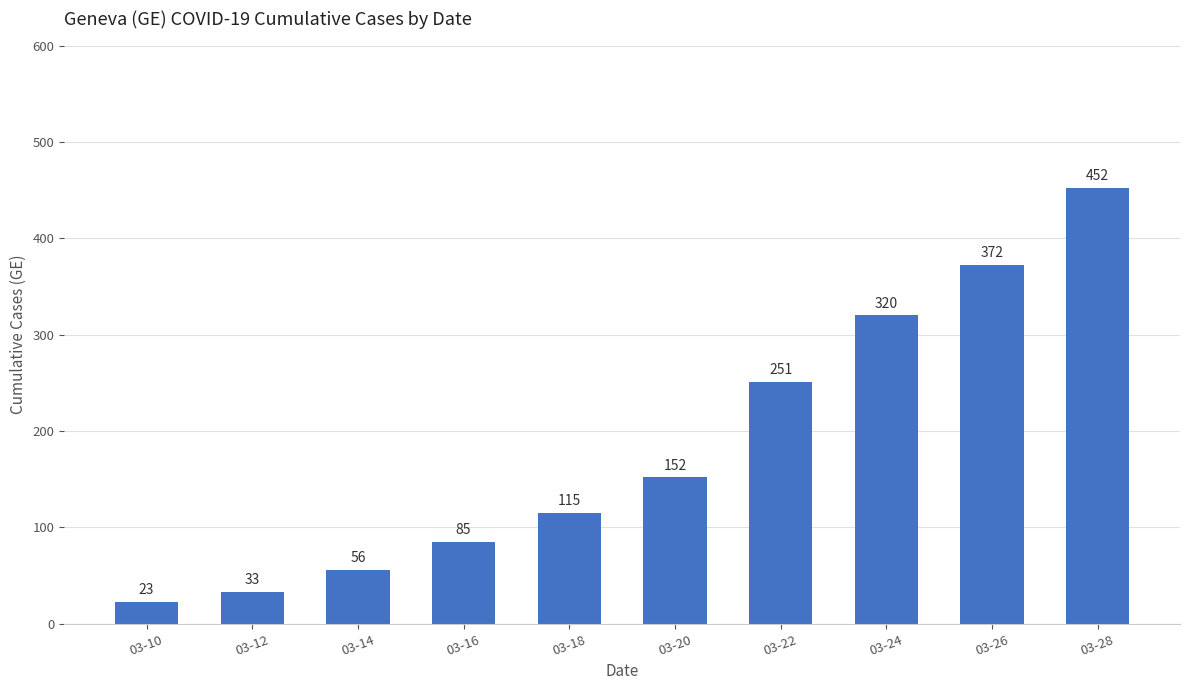

What is the difference between the maximum and minimum values?

429